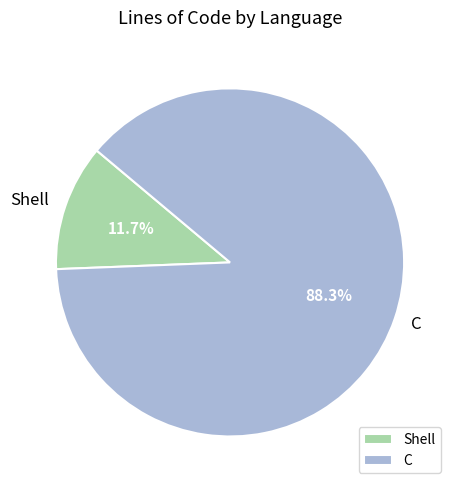

To the nearest percent, what is the combined percentage of Shell and C?

100%